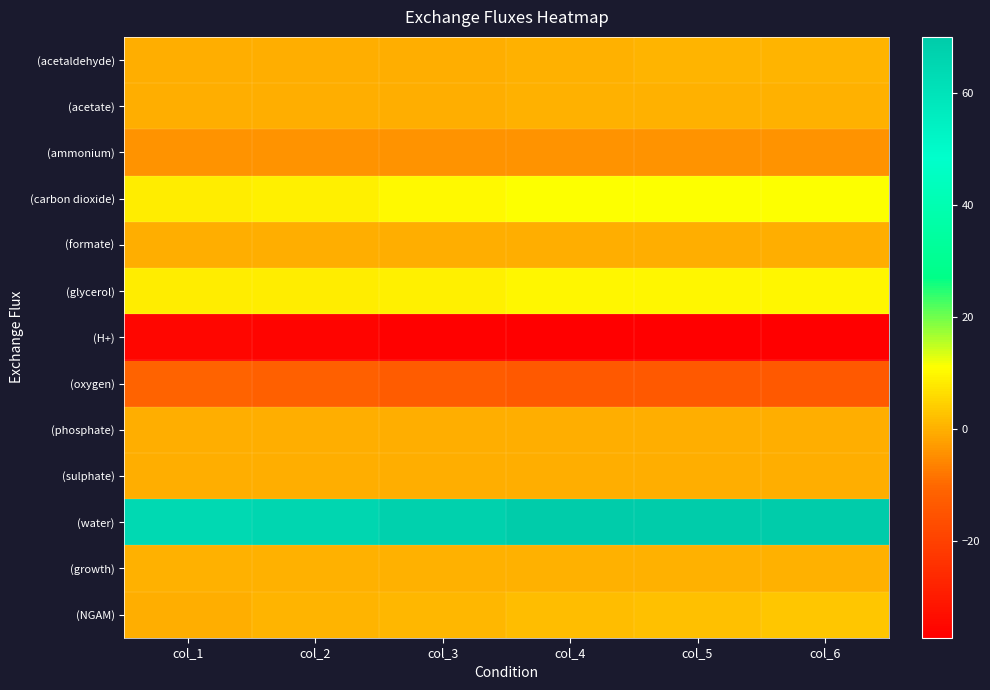

What is the minimum value shown in the chart?

-37.3